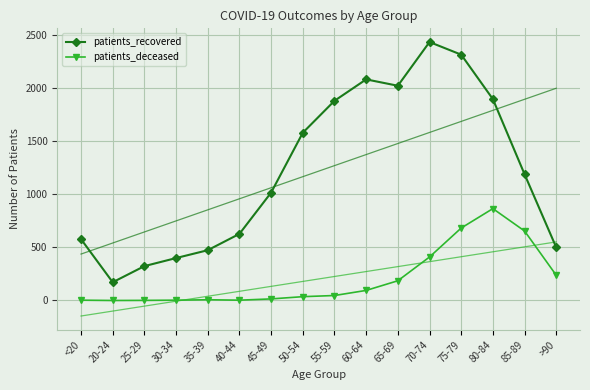

Which label corresponds to the smallest value in the chart?

20-24